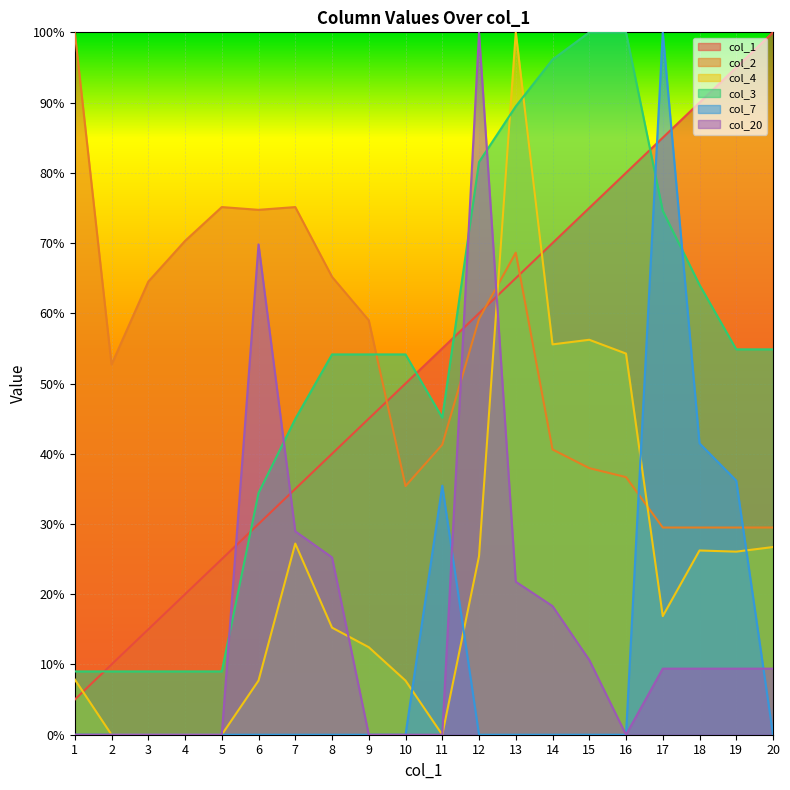

Reading right to left, list all the values displayed in this chart.

col_1: 100.0	95.0	90.0	85.0	80.0	75.0	70.0	65.0	60.0	55.0	50.0	45.0	40.0	35.0	30.0	25.0	20.0	15.0	10.0	5.0
col_2: 29.5	29.5	29.5	29.5	36.7	38.0	40.6	68.6	59.2	41.3	35.4	59.0	65.2	75.1	74.7	75.1	70.3	64.5	52.7	100.0
col_4: 26.7	26.1	26.2	16.9	54.3	56.2	55.6	100.0	25.4	0.0	7.7	12.5	15.2	27.2	7.7	0.0	0.0	0.0	0.0	7.9
col_3: 54.9	54.9	64.1	74.6	100.0	100.0	96.1	89.5	81.5	45.1	54.1	54.1	54.1	45.0	34.4	9.0	9.0	9.0	9.0	9.0
col_7: 0.0	36.2	41.5	100.0	0.0	0.0	0.0	0.0	0.0	35.5	0.0	0.0	0.0	0.0	0.0	0.0	0.0	0.0	0.0	0.0
col_20: 9.4	9.4	9.4	9.4	0.0	10.6	18.3	21.8	100.0	0.0	0.0	0.0	25.2	29.0	69.8	0.0	0.0	0.0	0.0	0.0